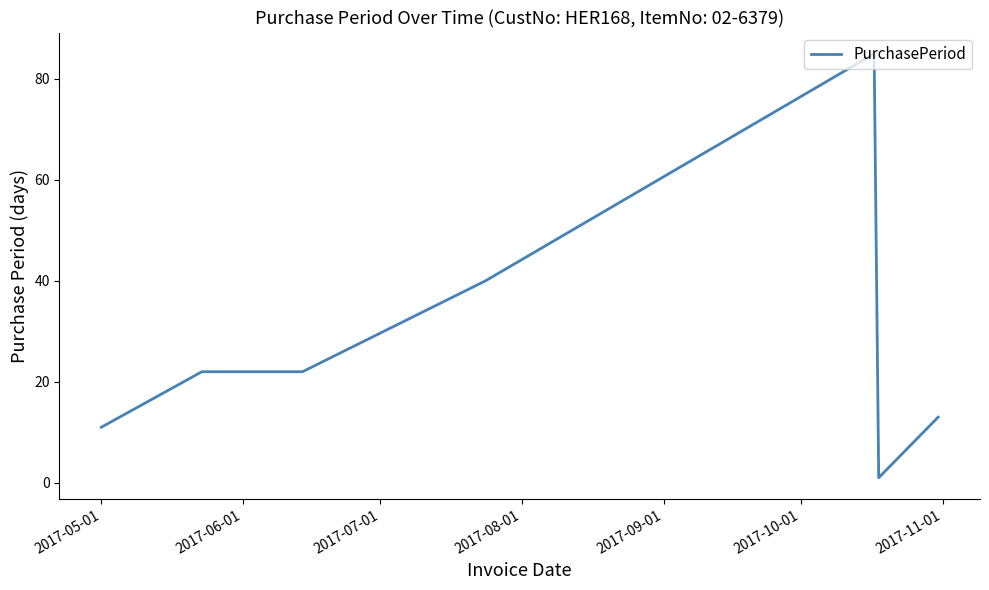

Does the chart display data point markers on the line(s)?

No